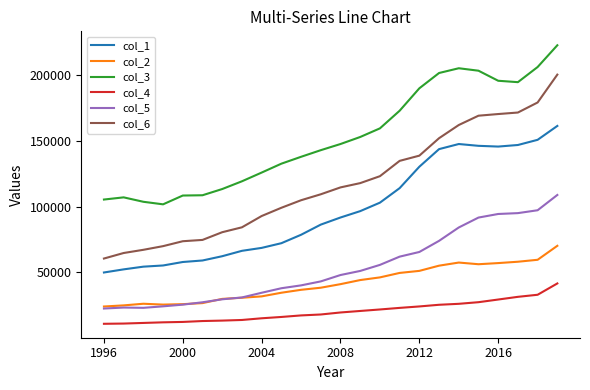

Rank the series by their maximum value, from highest to lowest.

col_3, col_6, col_1, col_5, col_2, col_4